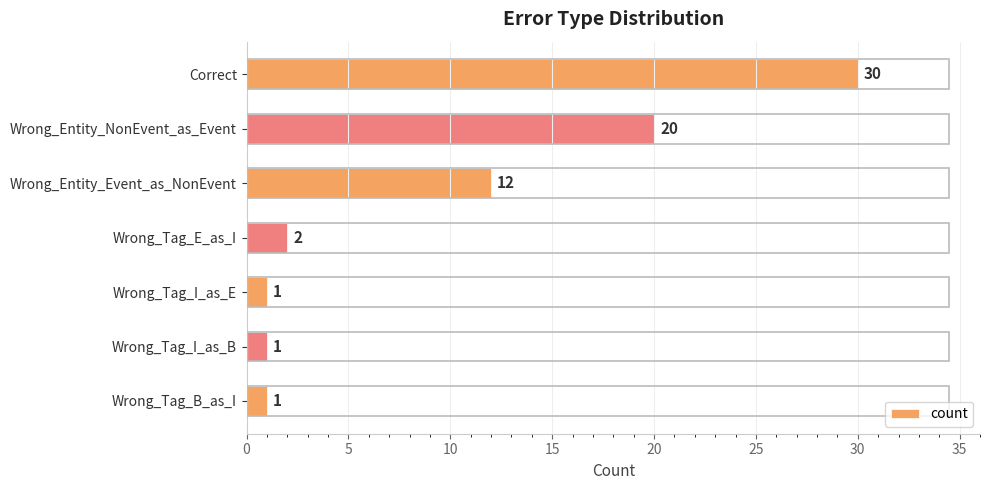

Reading bottom to top, what are all the values shown in this chart?

Wrong_Tag_B_as_I=1	Wrong_Tag_I_as_B=1	Wrong_Tag_I_as_E=1	Wrong_Tag_E_as_I=2	Wrong_Entity_Event_as_NonEvent=12	Wrong_Entity_NonEvent_as_Event=20	Correct=30